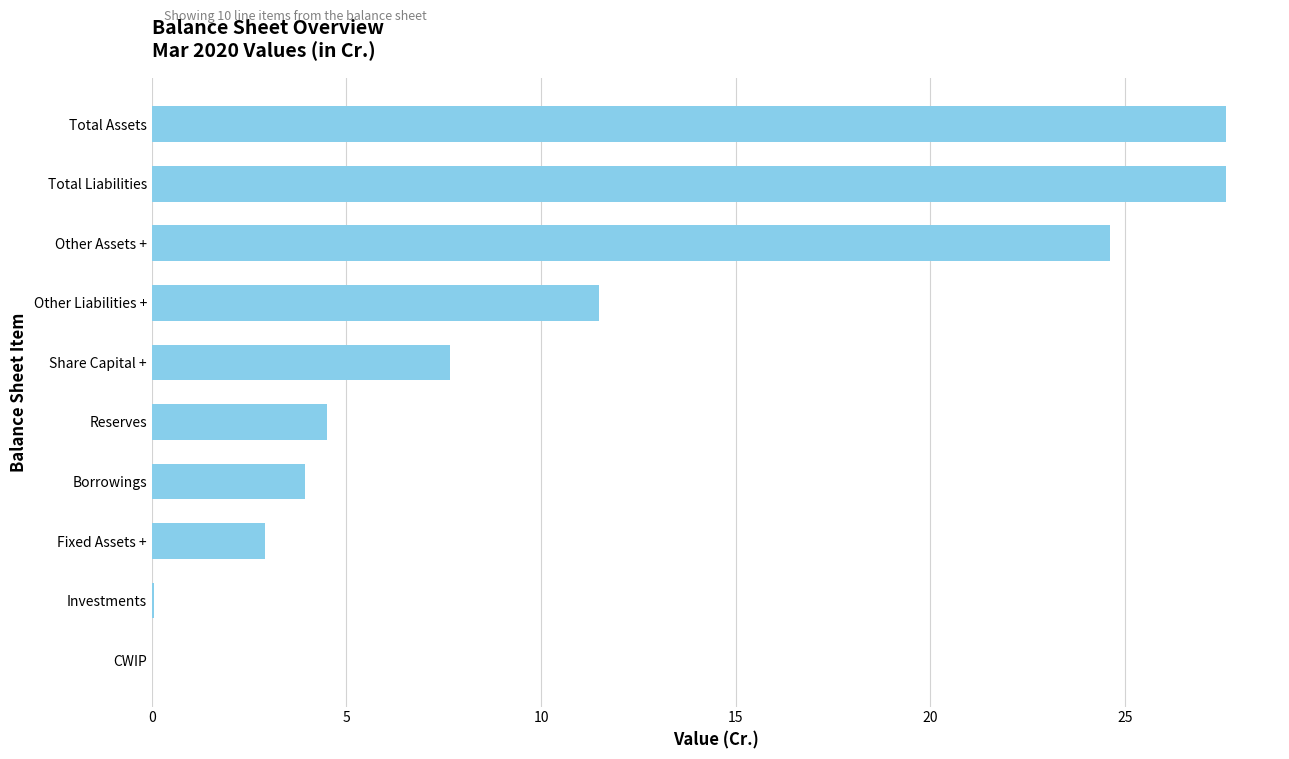

What is the sum of all values?

110.4